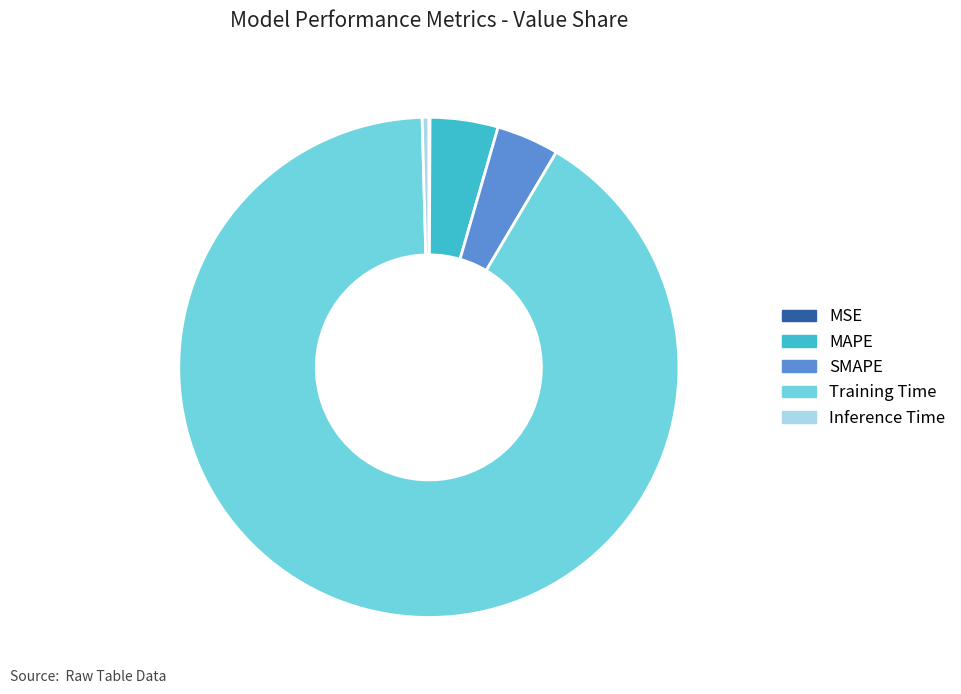

Which has a higher value, Inference Time or SMAPE?

SMAPE